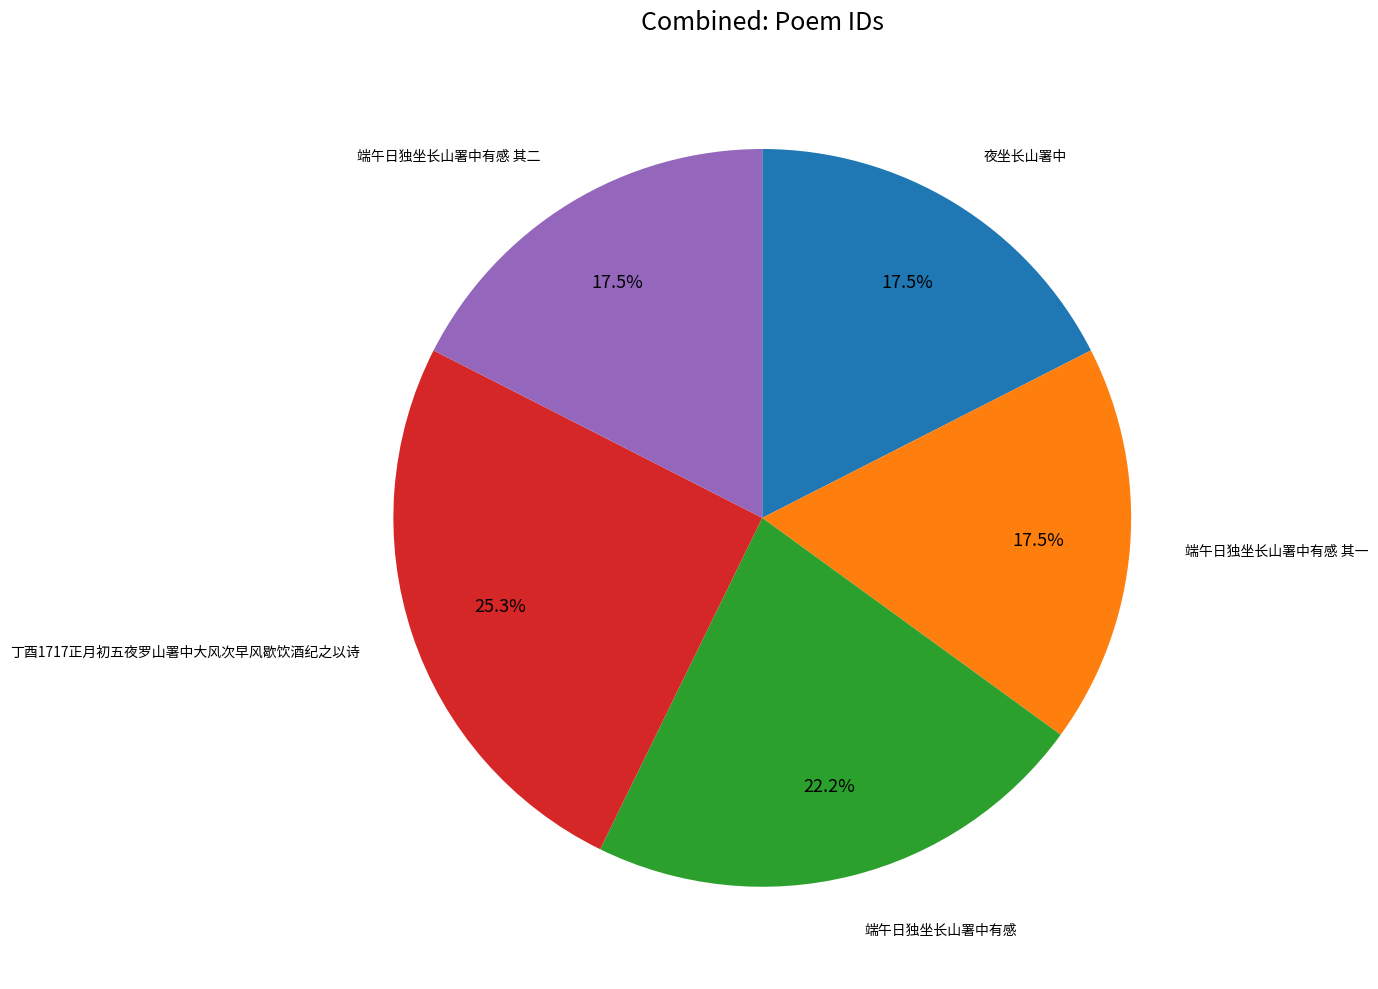

Is there a majority slice in this chart?

No